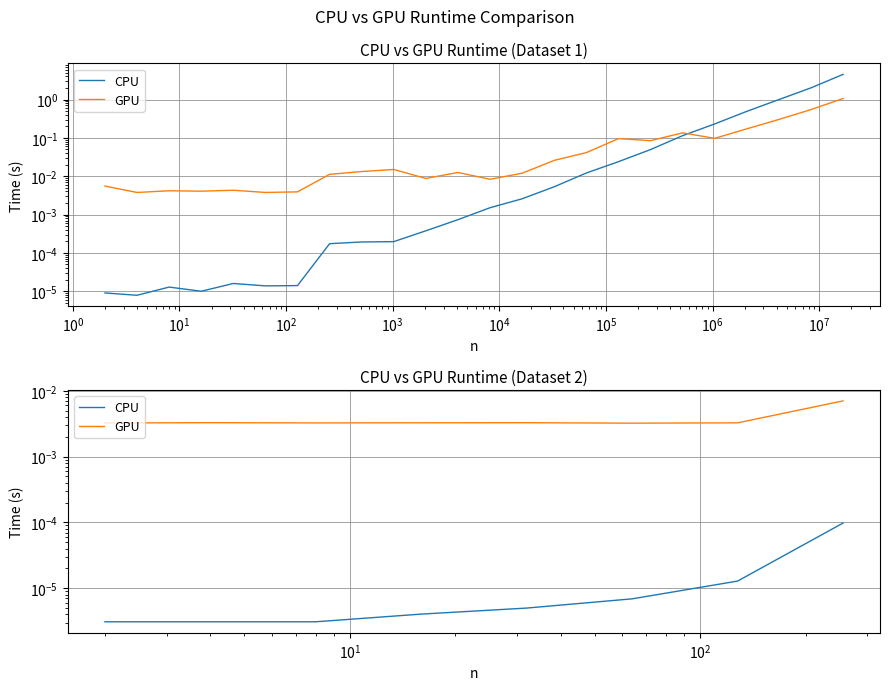

Is the value of CPU at $\mathdefault{10^{4}}$ greater than the value of GPU at $\mathdefault{10^{2}}$?

No